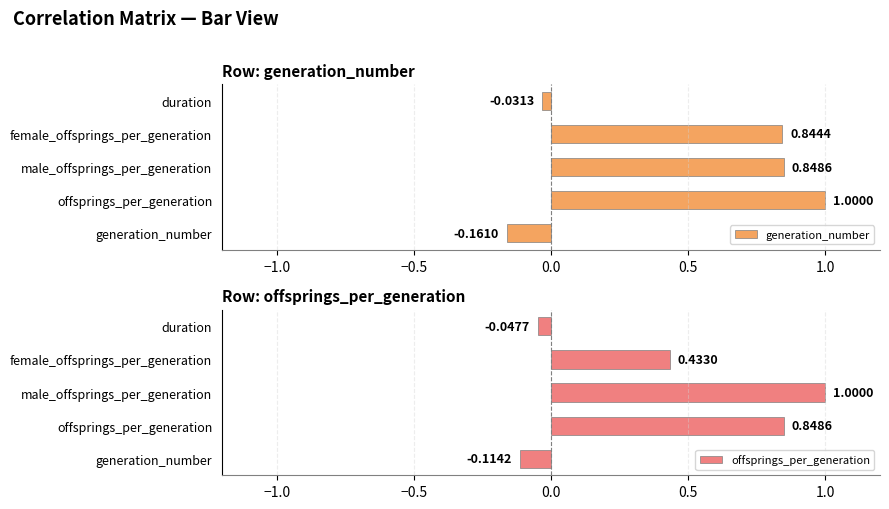

Is the value of female_offsprings_per_generation at male_offsprings_per_generation greater than the value of male_offsprings_per_generation at female_offsprings_per_generation?

No